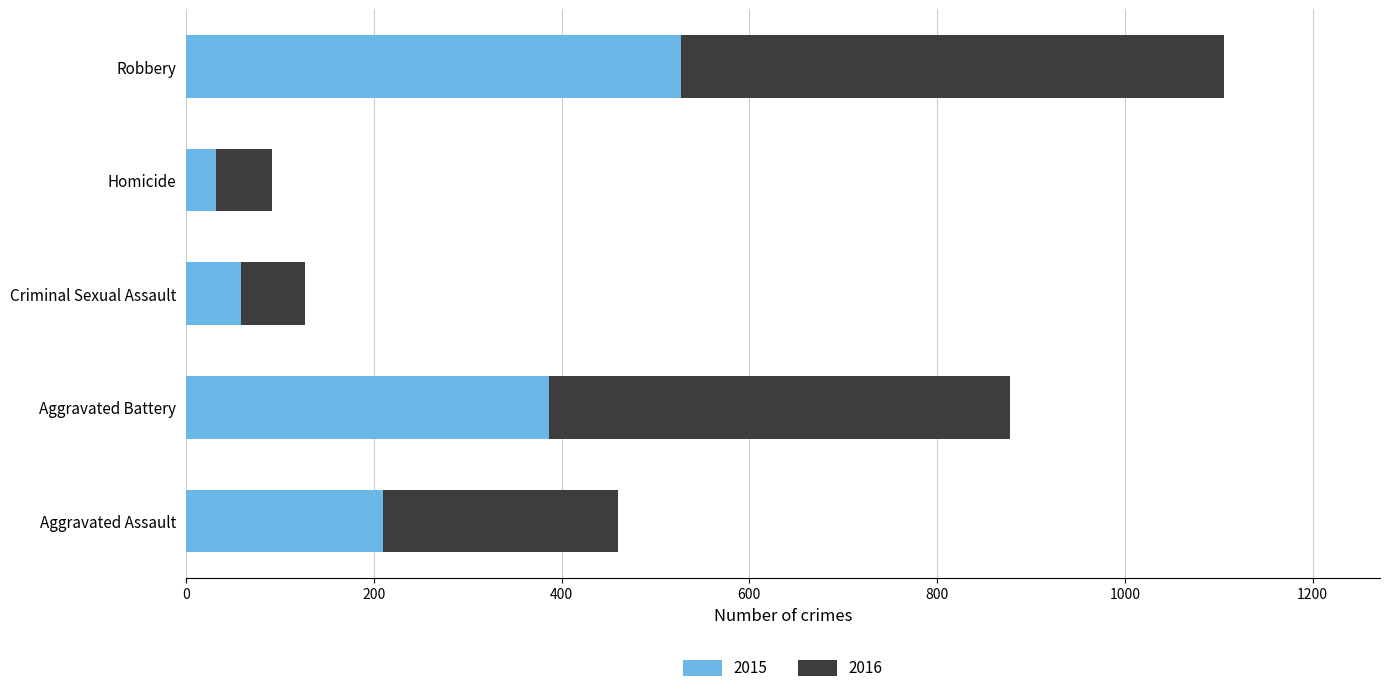

The value of 2015 at Robbery is 865. True or false?

False